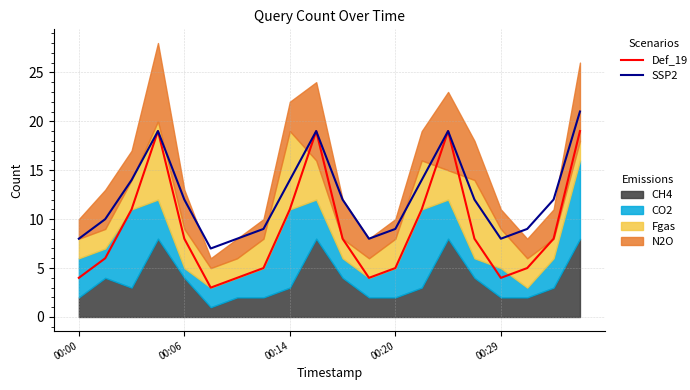

The Def_19 series shows 5 at 7. True or false?

True